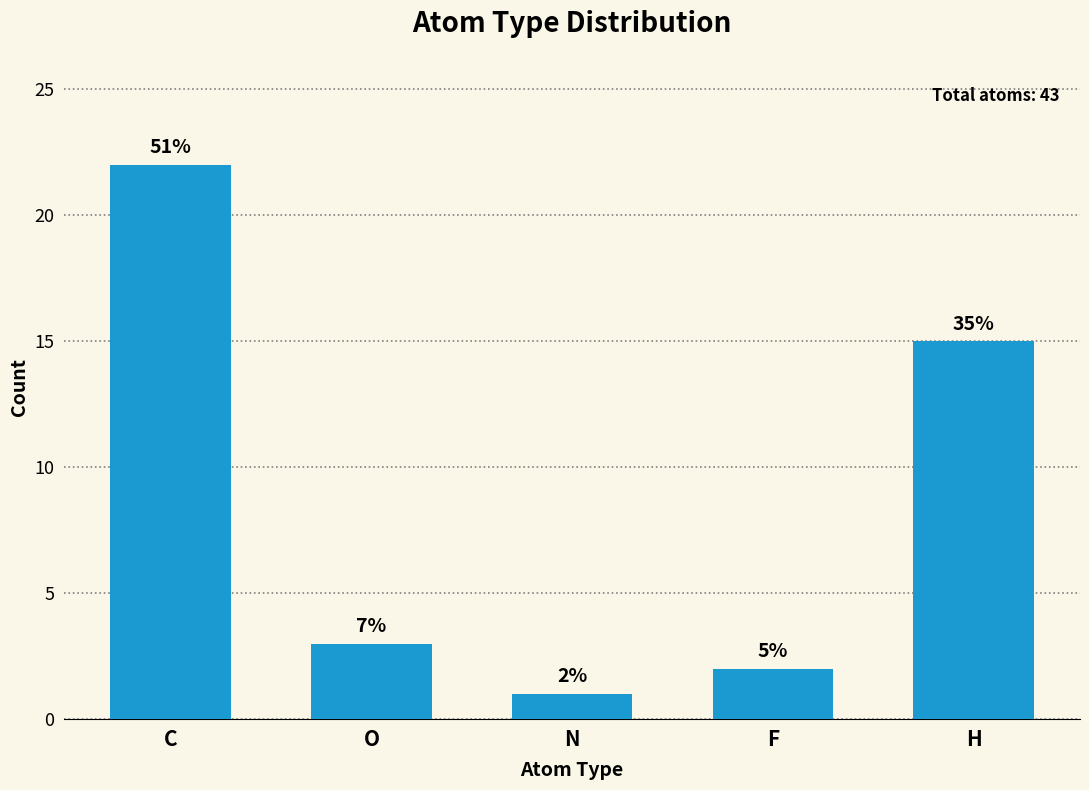

Reading left to right, list all the values displayed in this chart.

C=22	O=3	N=1	F=2	H=15